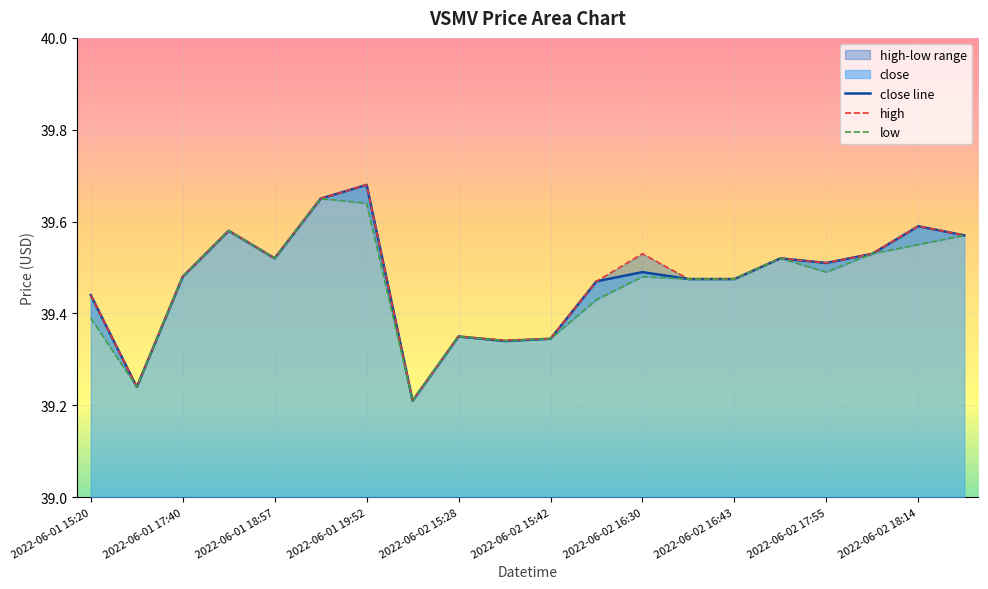

The close line series shows 67.2 at 13. True or false?

False